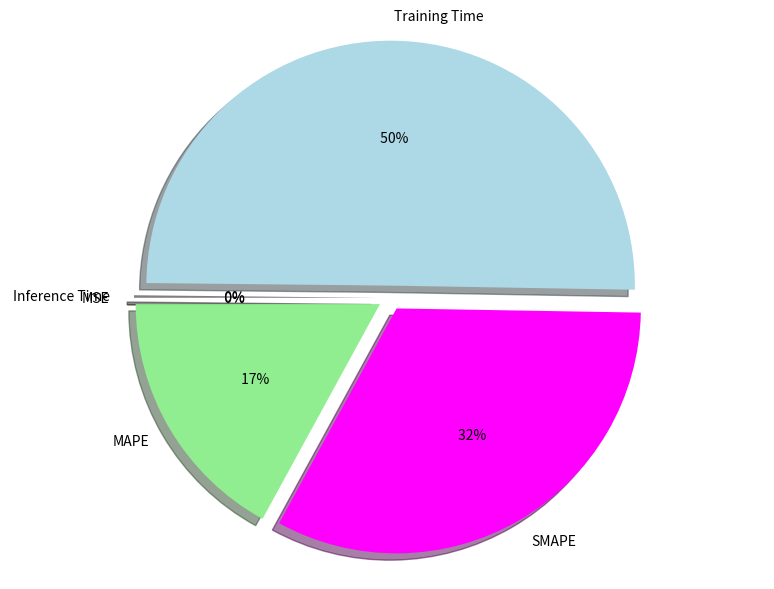

What is the majority slice?

Training Time